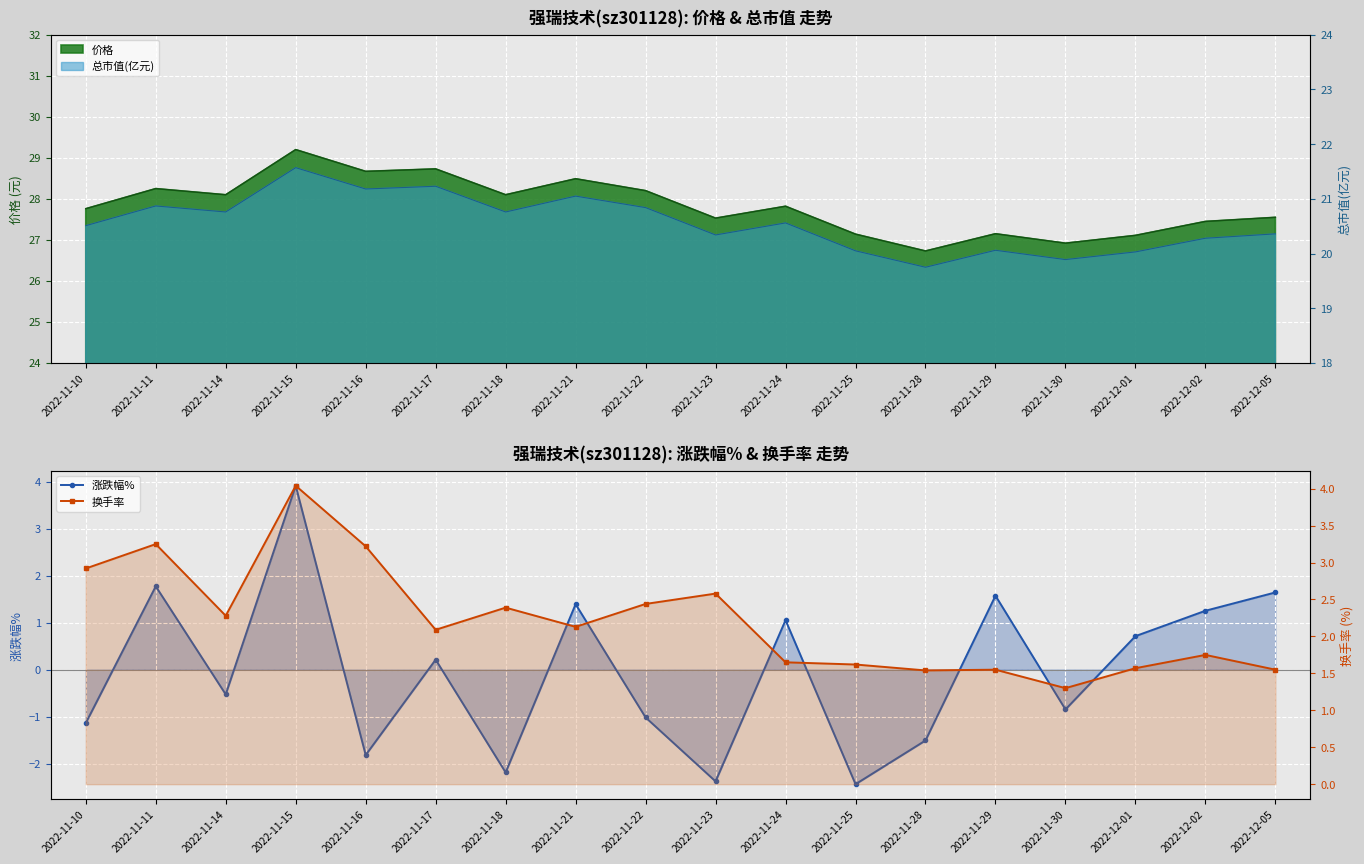

How many data points in 换手率 are less than 2?

8